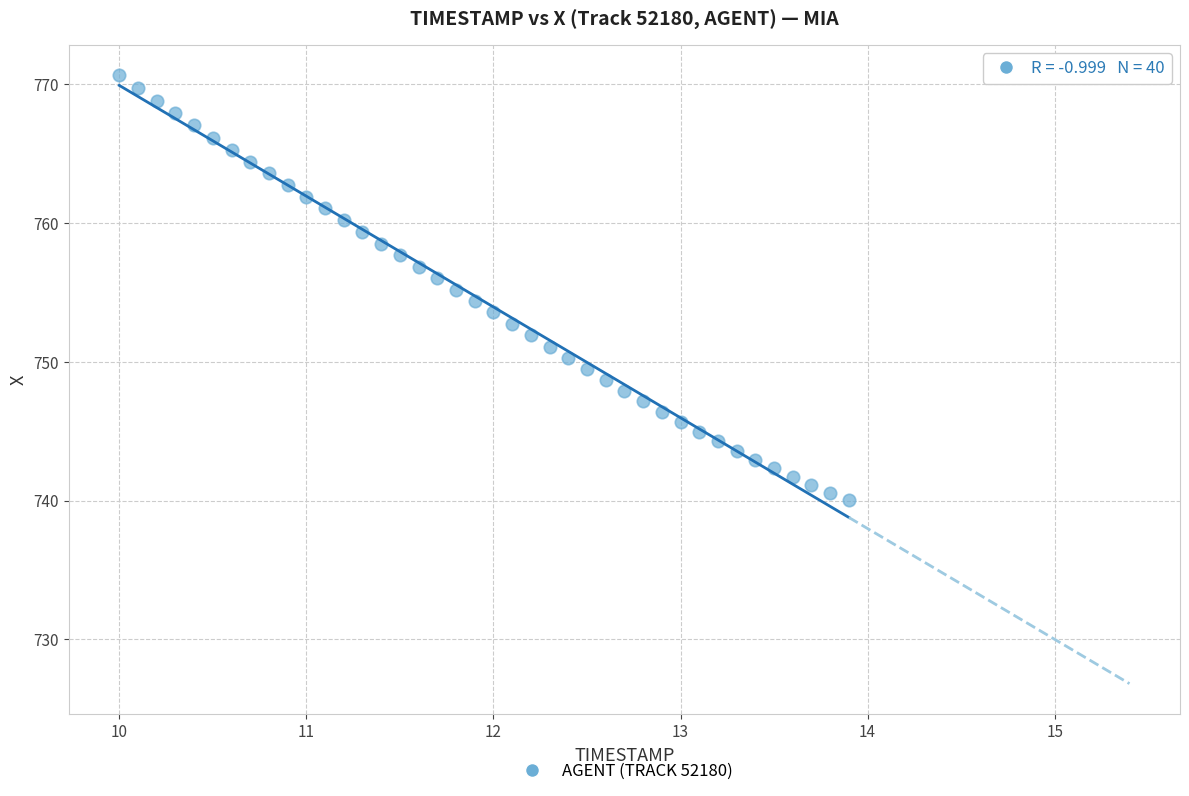

What is the range of X values (max minus min)?

3.9